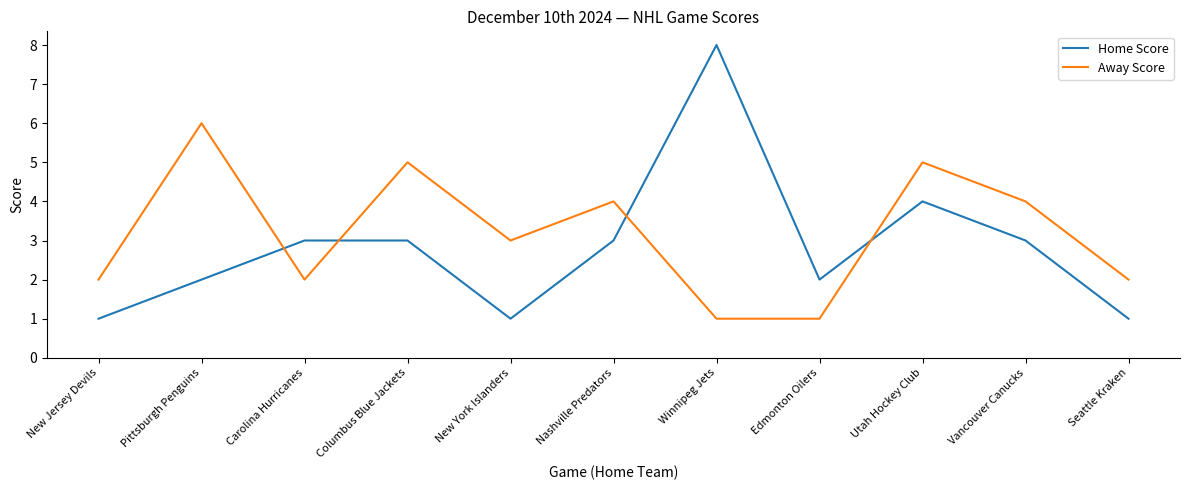

Rank the series by their maximum value, from highest to lowest.

Home Score, Away Score